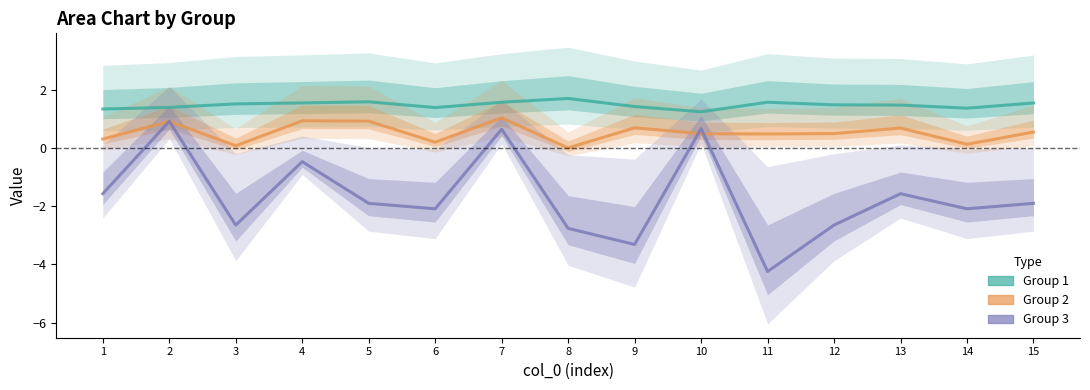

True or false: Group 3 and Group 1 intersect in this chart.

False